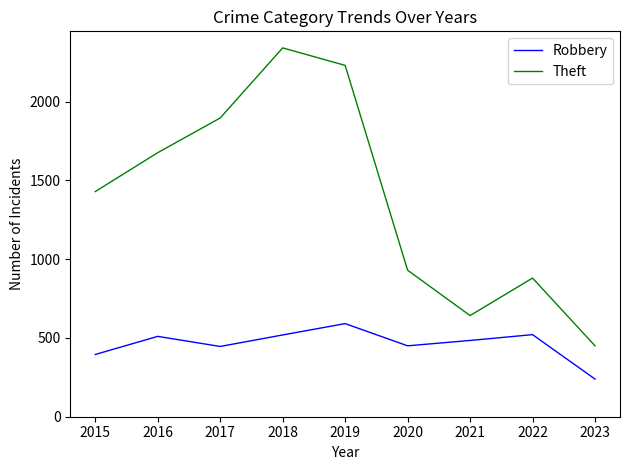

At which category does the chart reach its minimum across all series?

2023